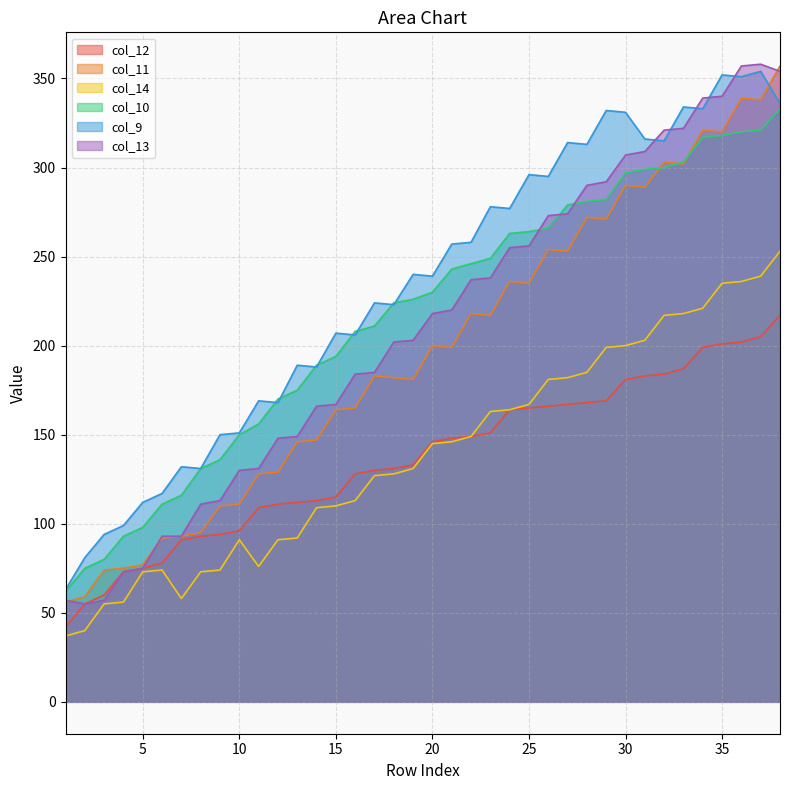

What is the difference between the col_11 values at 7 and 2?

34